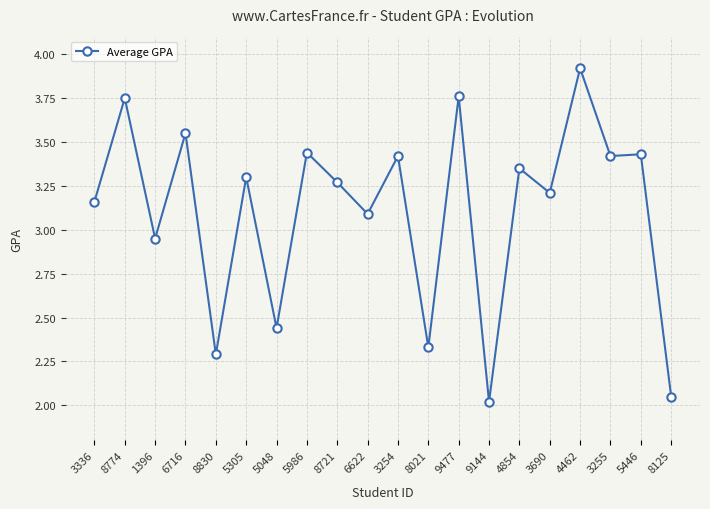

True or false: there are more than 1 points higher than both neighbors.

True